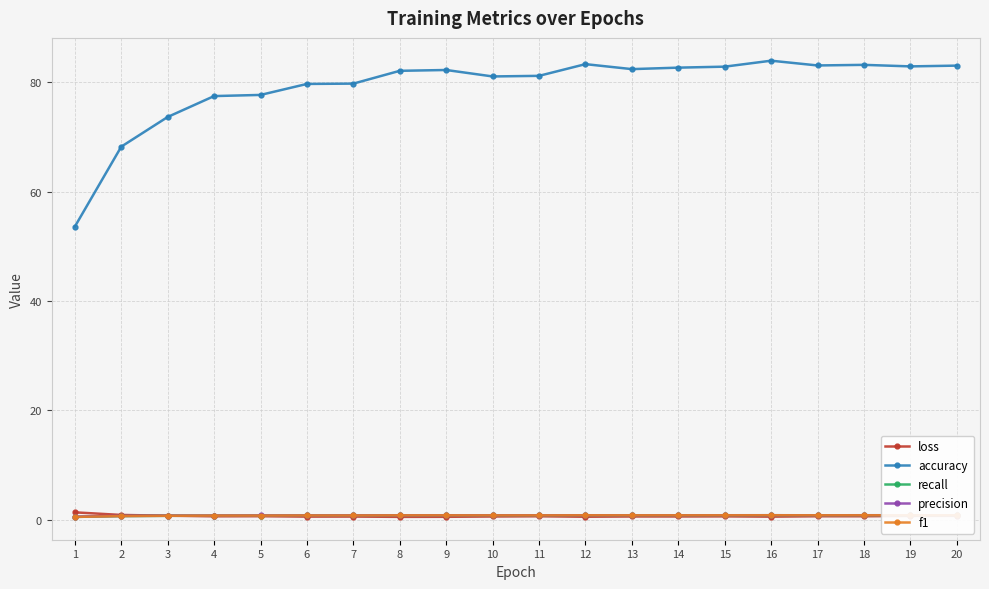

At how many categories does at least one series exceed 44?

20